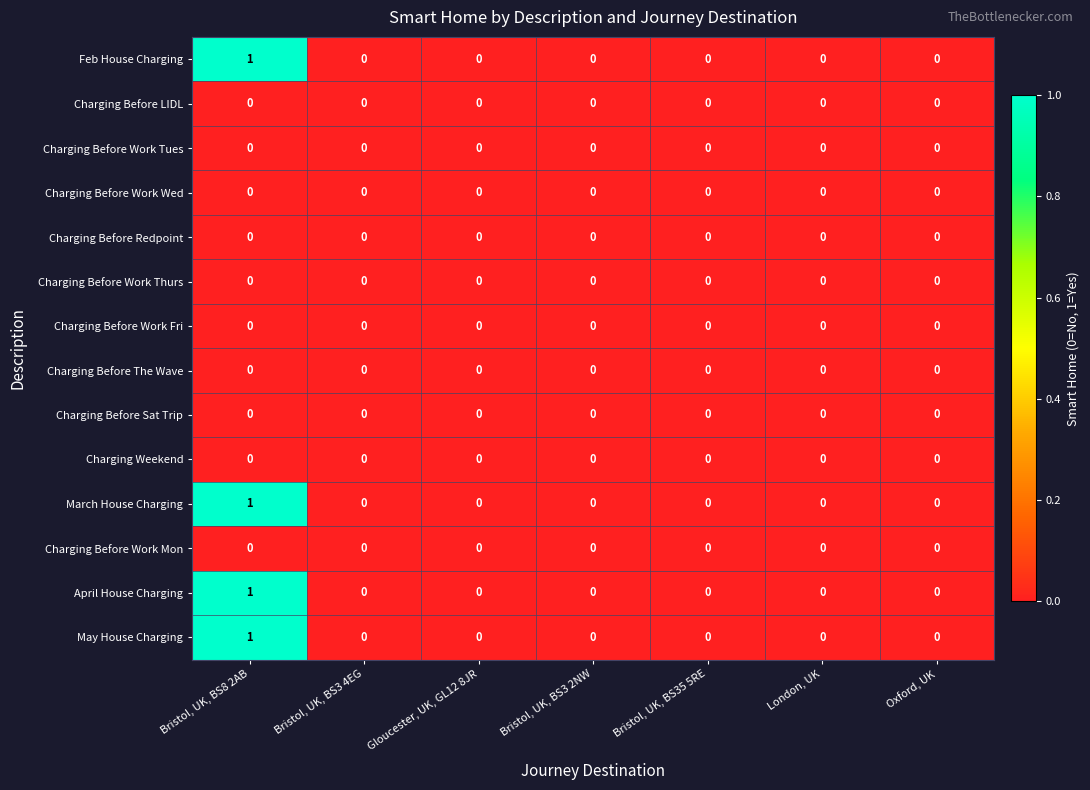

Which label corresponds to the largest value in the chart?

Bristol, UK, BS8 2AB